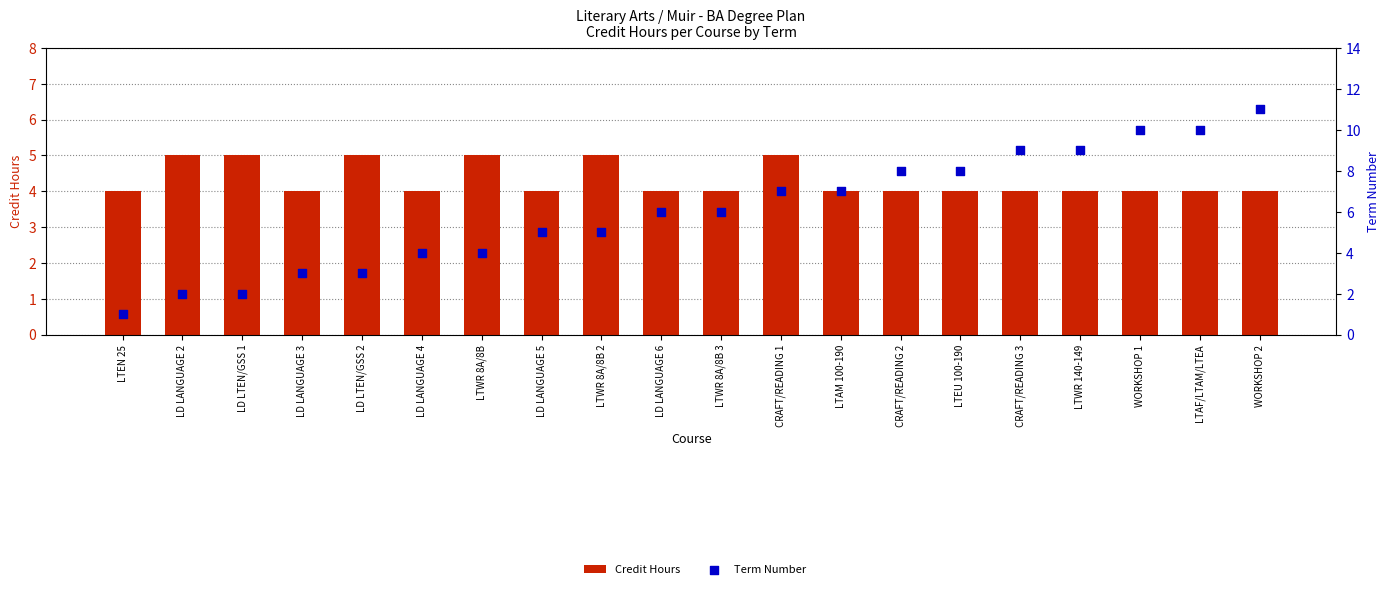

Is the value of Term Number at LD LTEN/GSS 2 greater than the value of Credit Hours at WORKSHOP 2?

No